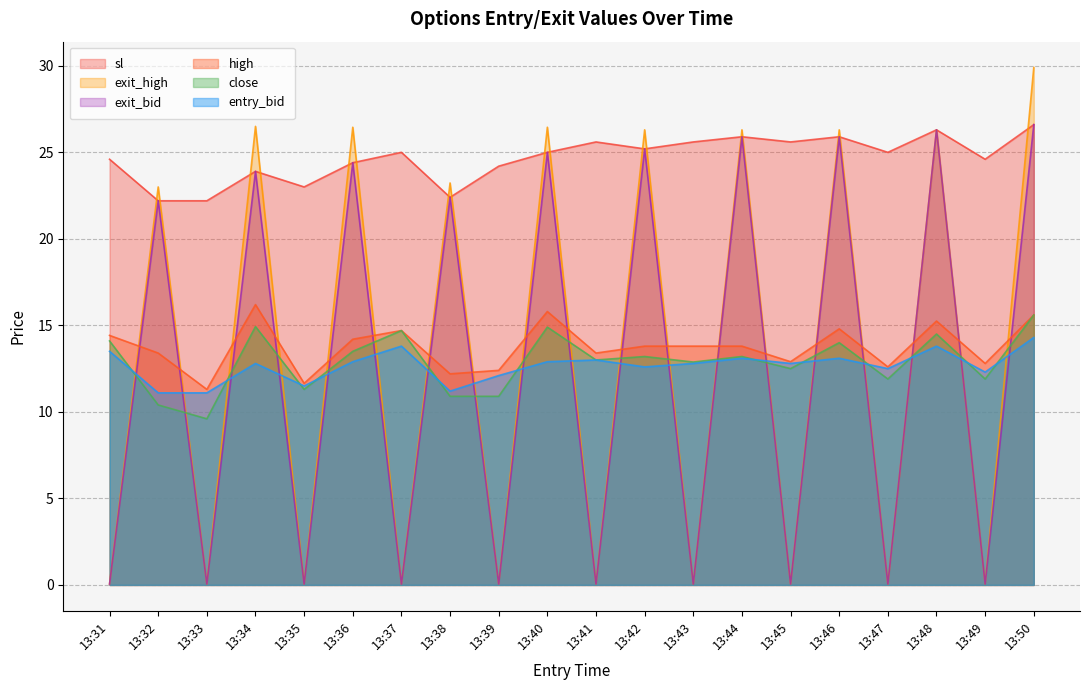

Is the value of exit_bid at 13:32 greater than the value of close at 13:48?

Yes